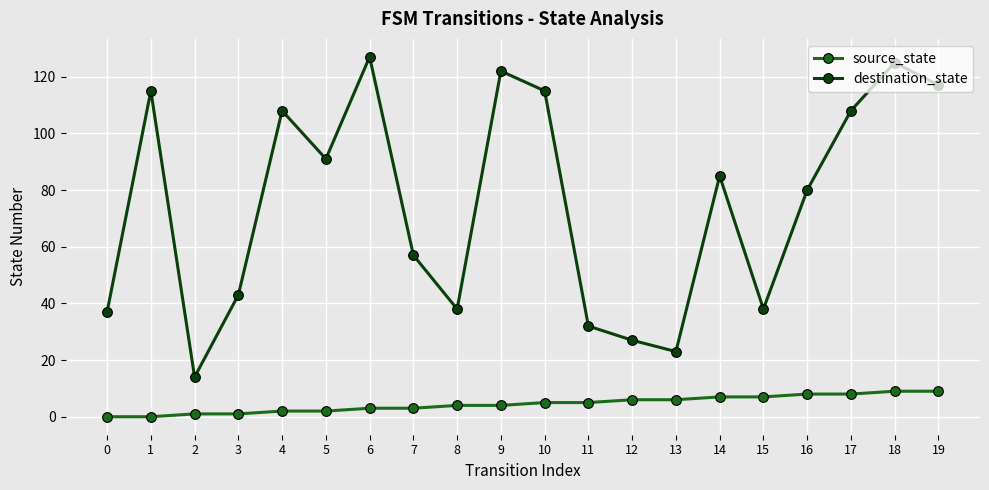

Reading left to right, transcribe all the data shown in this chart.

source_state: 0=0	1=0	2=1	3=1	4=2	5=2	6=3	7=3	8=4	9=4	10=5	11=5	12=6	13=6	14=7	15=7	16=8	17=8	18=9	19=9
destination_state: 0=37	1=115	2=14	3=43	4=108	5=91	6=127	7=57	8=38	9=122	10=115	11=32	12=27	13=23	14=85	15=38	16=80	17=108	18=125	19=117